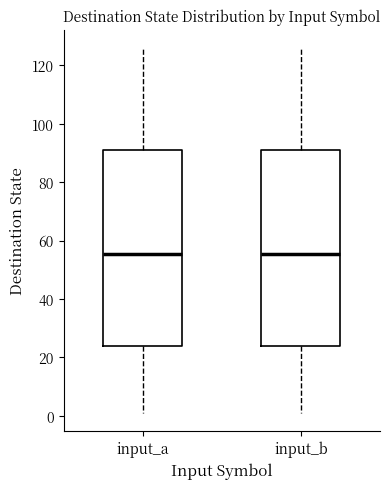

Reading left to right, read every box against the y-axis: the position of its median line, the range the box covers, and the ends of its whiskers. The values are not printed on the chart, so give them approximately, as read against the axis.

input_a: median 56, box 24 to 92, whiskers 2 to 126
input_b: median 56, box 24 to 92, whiskers 2 to 126